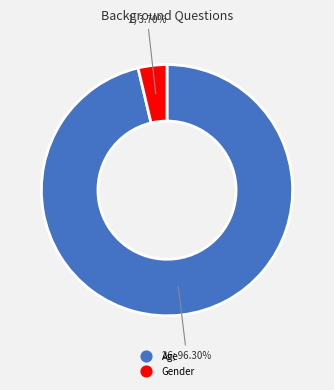

What is the smallest slice in the pie chart?

Gender